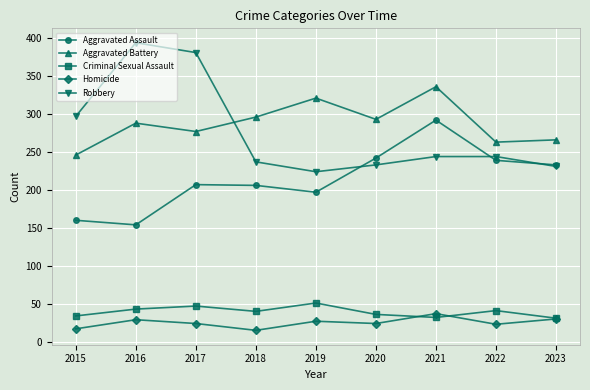

True or false: Criminal Sexual Assault and Aggravated Assault intersect in this chart.

False